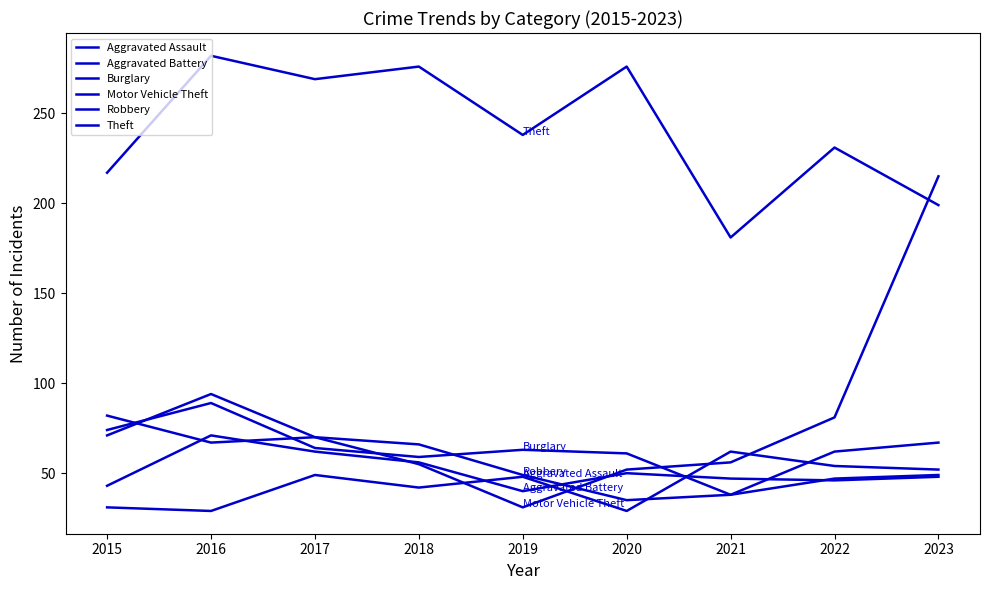

At which label is Robbery closest to 64?

2018